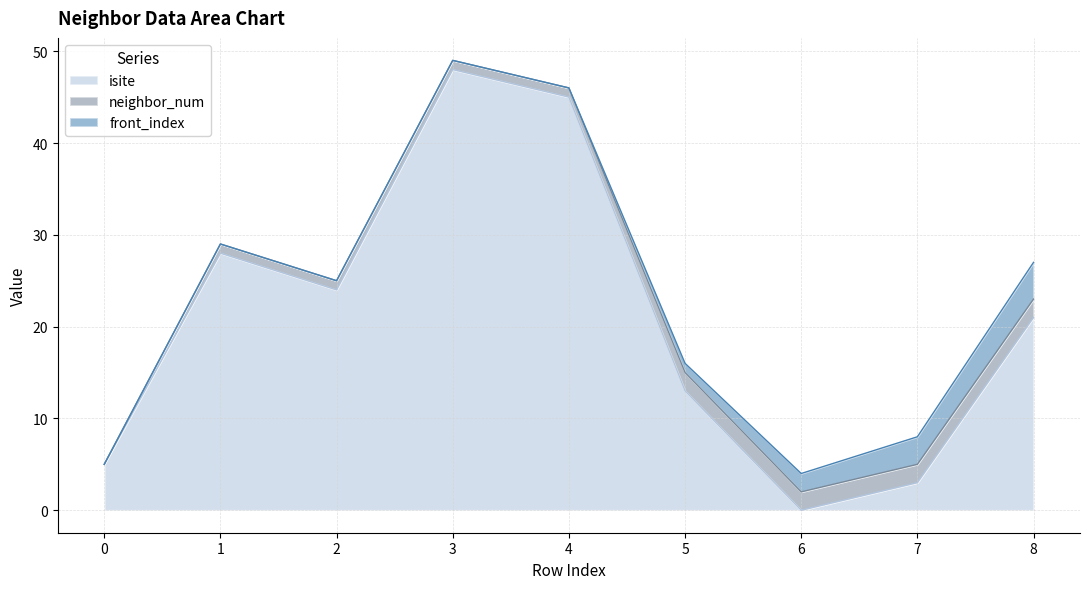

At 1, list the series in order from largest to smallest.

isite, neighbor_num, front_index